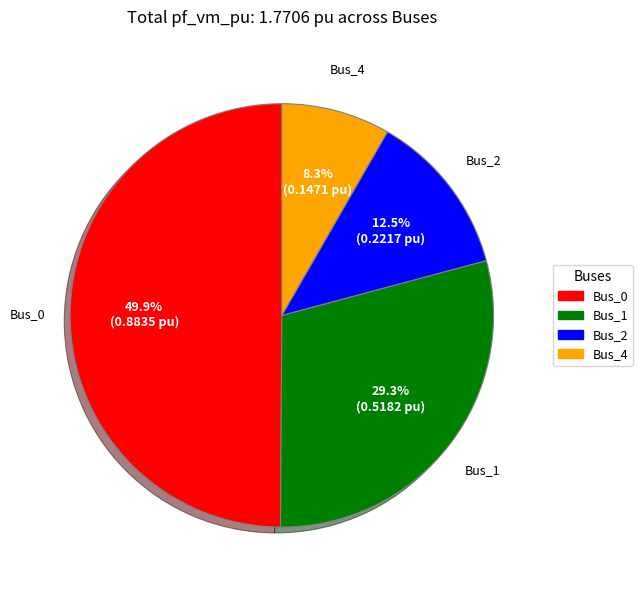

What is the largest slice in the pie chart?

Bus_0